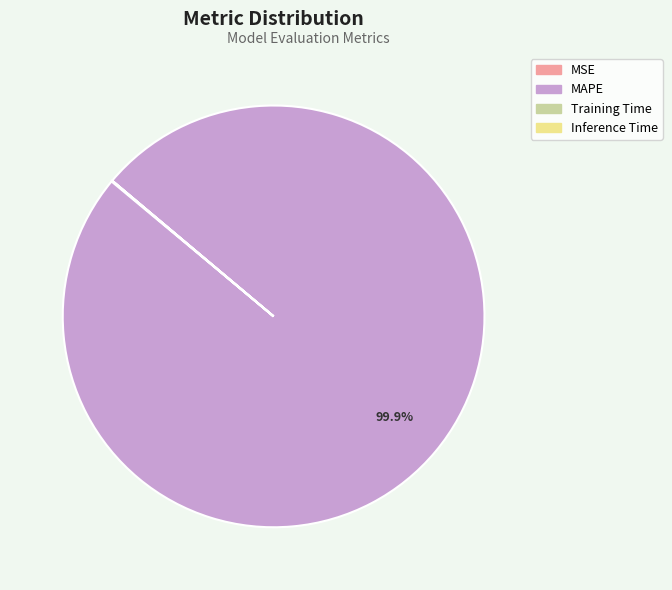

Which slice is the largest?

MAPE